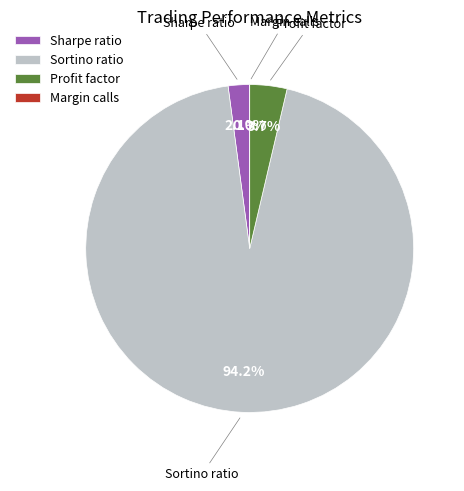

The Sharpe ratio slice represents 2% of the pie. True or false?

True